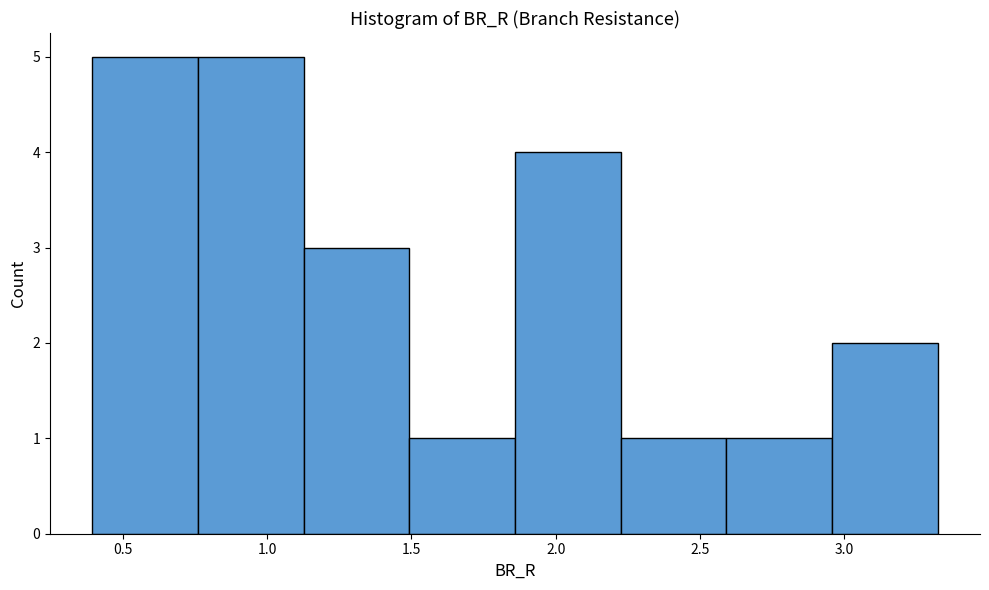

Reading left to right, list every bar in this chart as the range it spans on the x-axis followed by its height. Neither the bar edges nor the heights are printed on the chart, so give them approximately, as read against the axes.

0.40 to 0.75: 5
0.75 to 1.15: 5
1.15 to 1.50: 3
1.50 to 1.85: 1
1.85 to 2.20: 4
2.20 to 2.60: 1
2.60 to 2.95: 1
2.95 to 3.30: 2